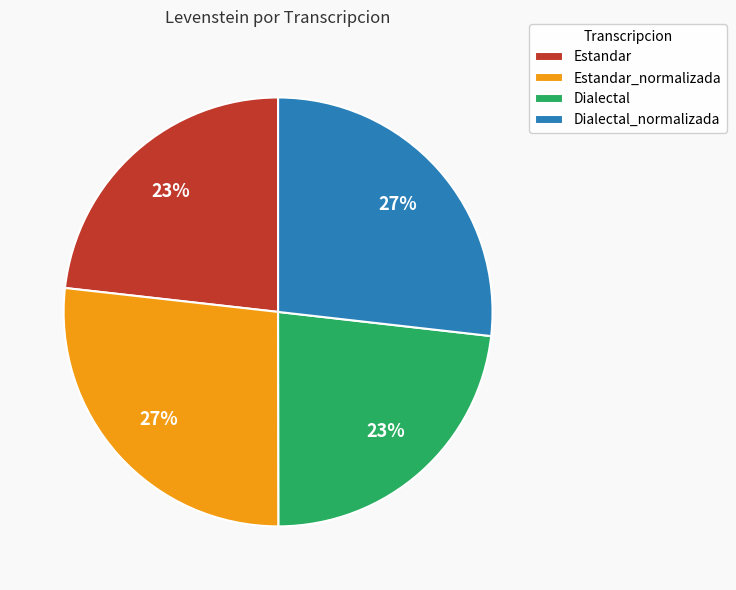

The Dialectal slice represents 23% of the pie. True or false?

True